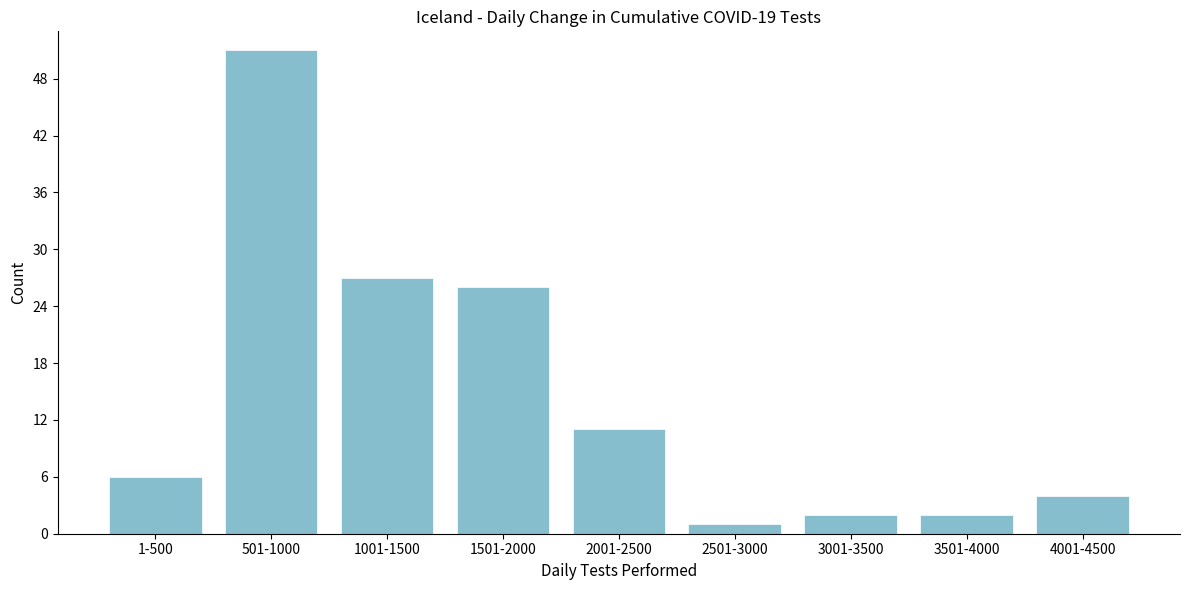

Reading left to right, extract all data points from this chart.

6	51	27	26	11	1	2	2	4